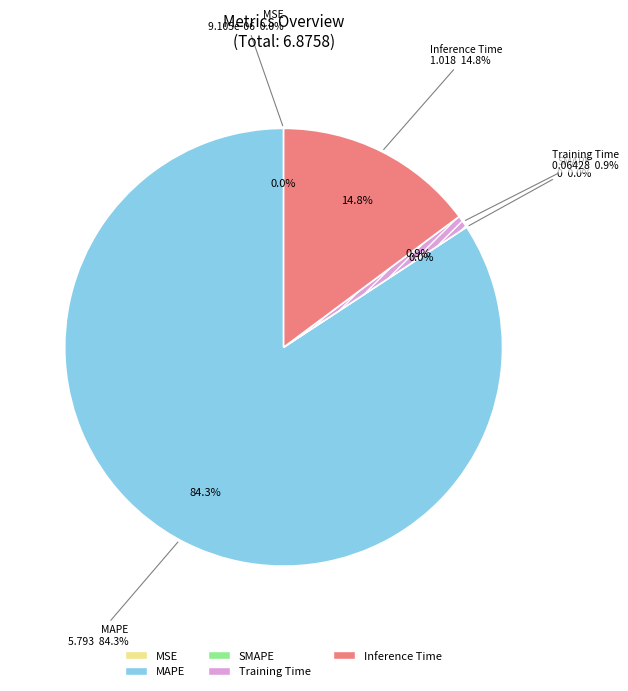

What percentage is the Training Time slice, to the nearest percent?

1%